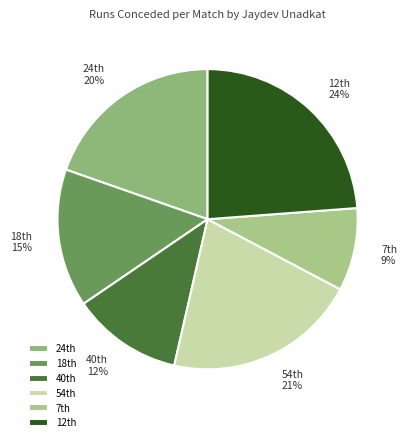

Rank the categories by value from lowest to highest.

7th, 40th, 18th, 24th, 54th, 12th